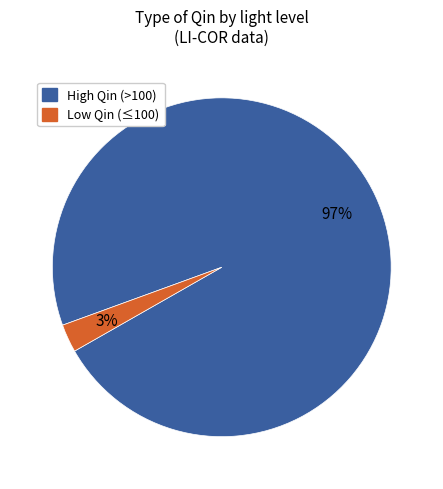

To the nearest percent, what is the average slice percentage?

50%